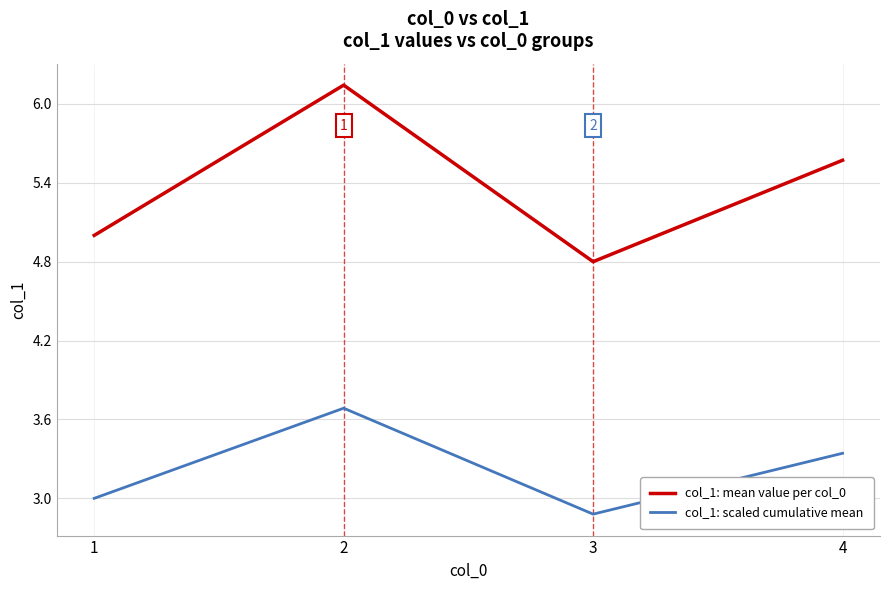

Which category has the highest value in the col_1: mean value per col_0 series?

2